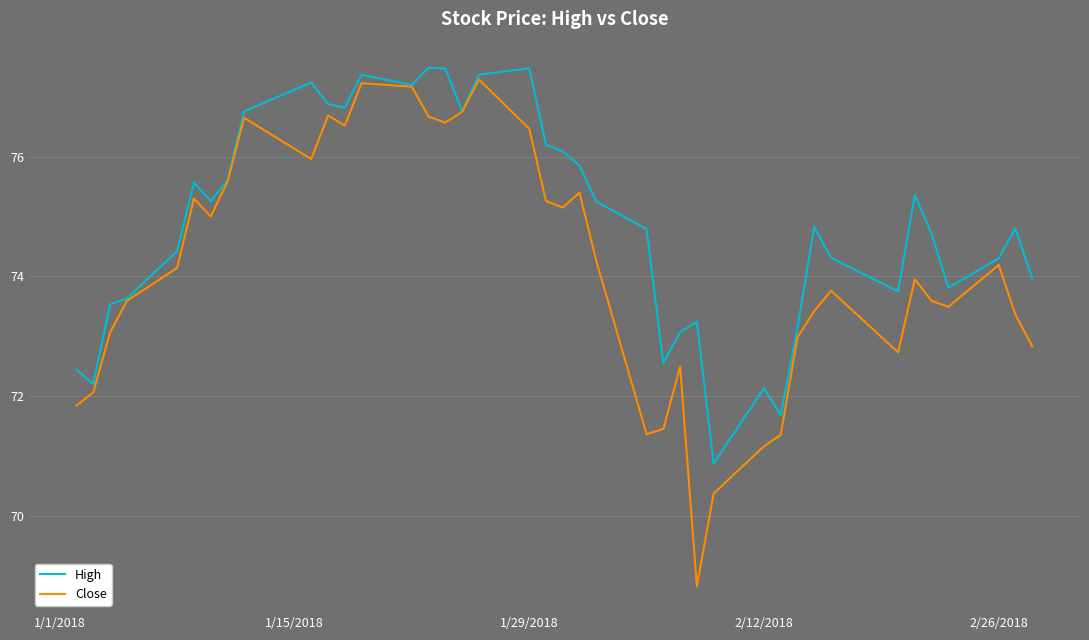

What is the greatest value displayed?

77.5